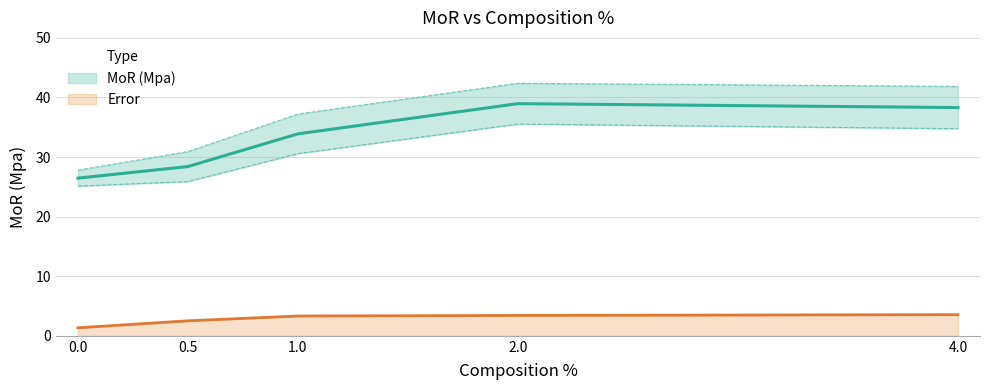

List the series in order of their peak value, lowest first.

Error, MoR (Mpa)